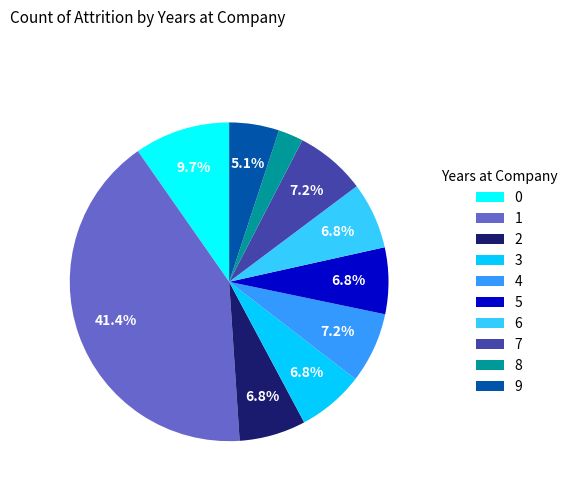

What percentage is the 2 slice, to the nearest percent?

7%